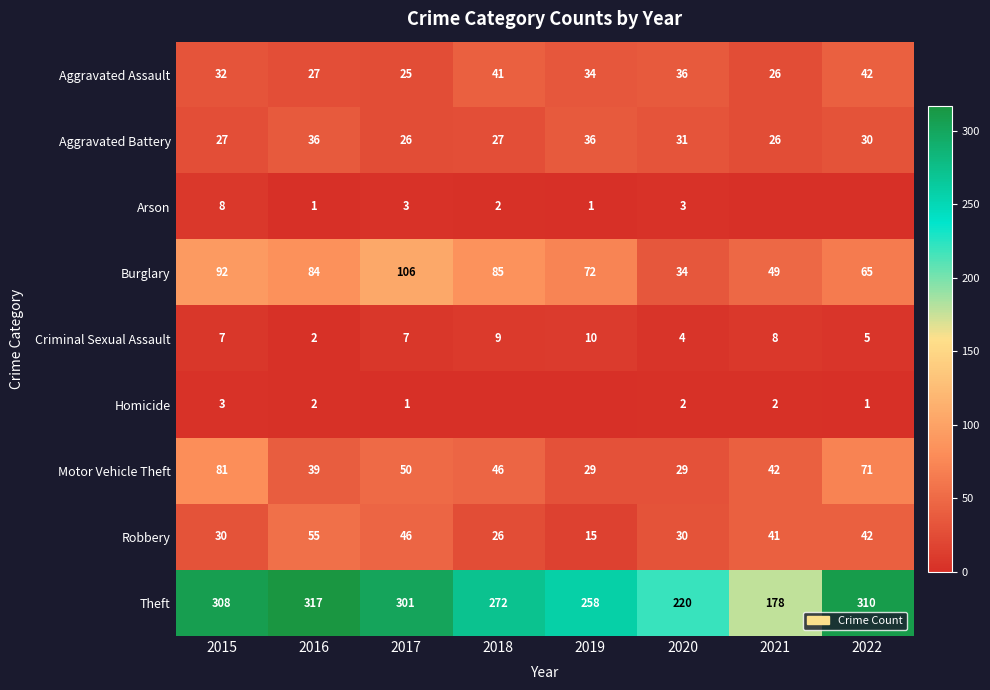

What is the sum of the Motor Vehicle Theft values at 2017 and 2022?

121